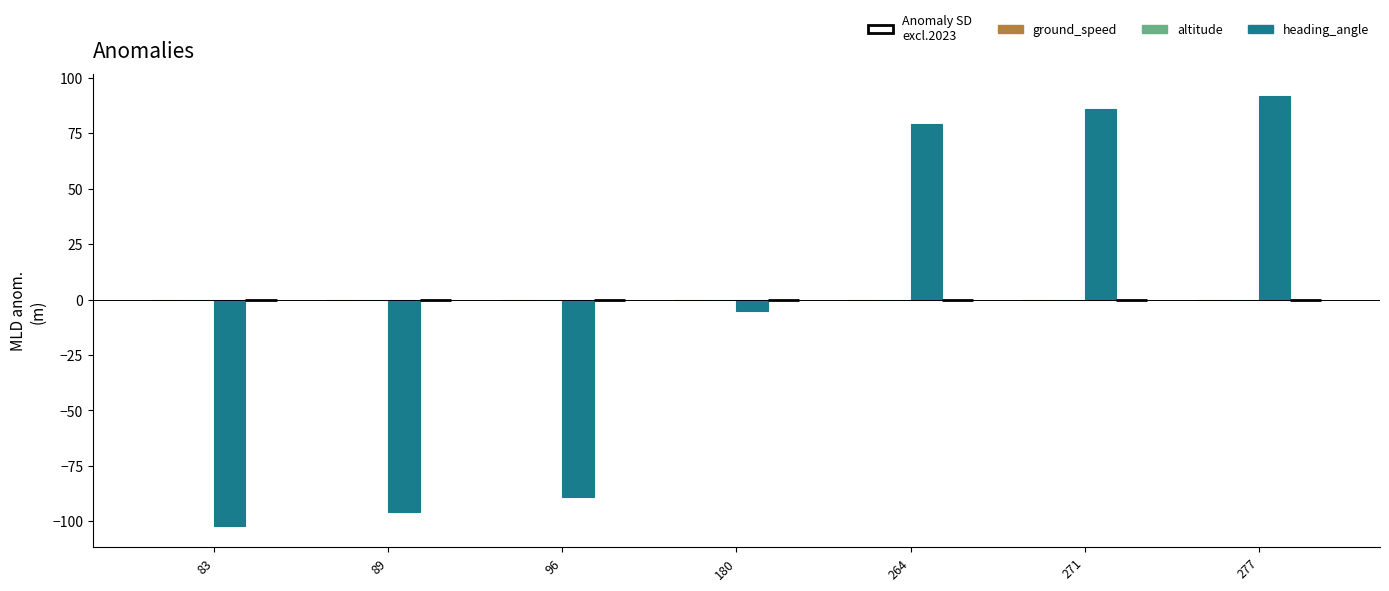

Reading left to right, extract all data points from this chart.

83=-102.0	89=-96.0	96=-89.0	180=-5.0	264=79.0	271=86.0	277=92.0